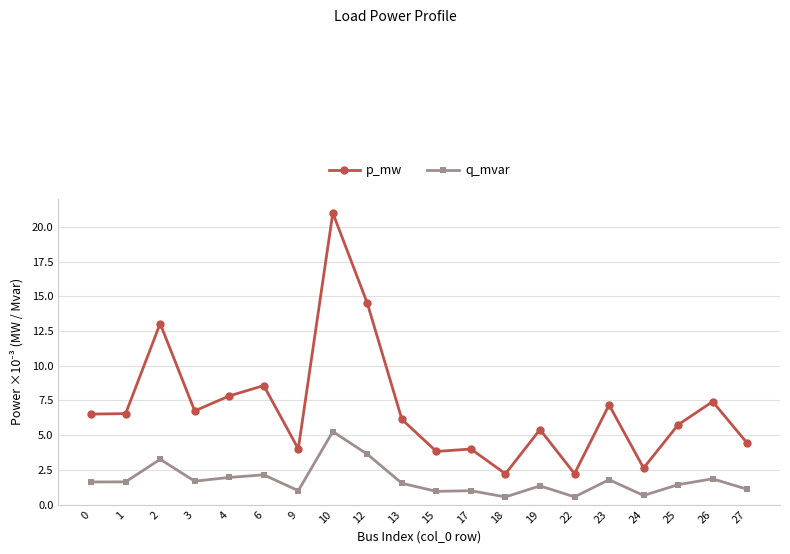

True or false: q_mvar and p_mw cross at least once.

False